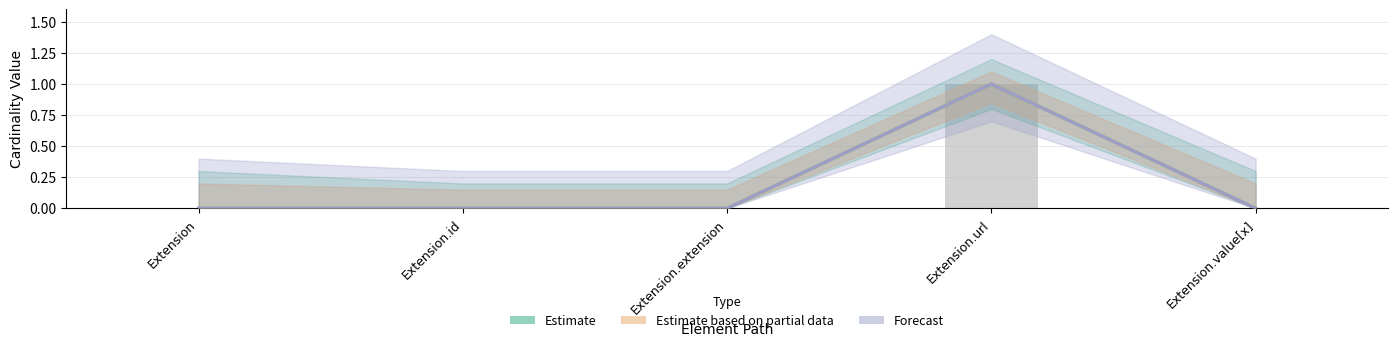

What is the sum of the Base Min values at Extension.url and Extension.id?

1